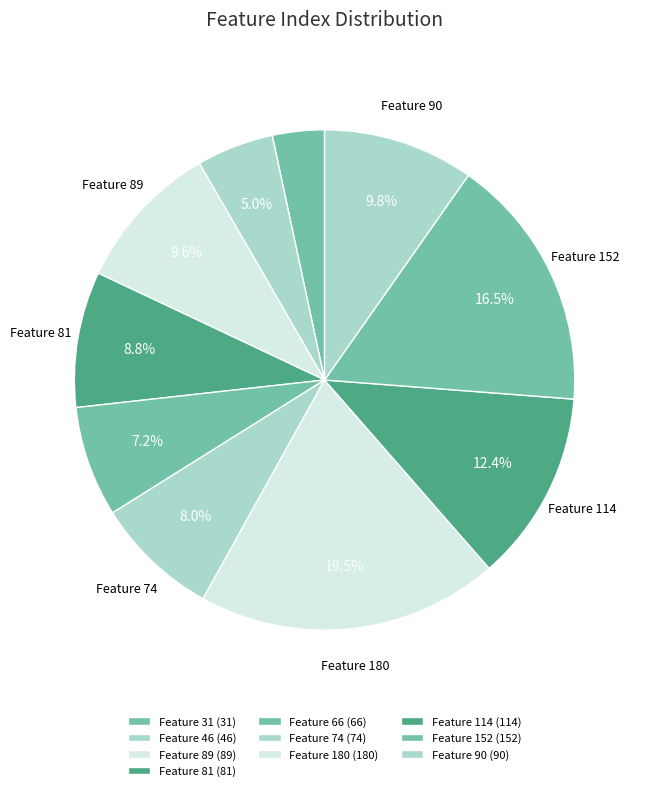

Count the number of slices in the pie.

10